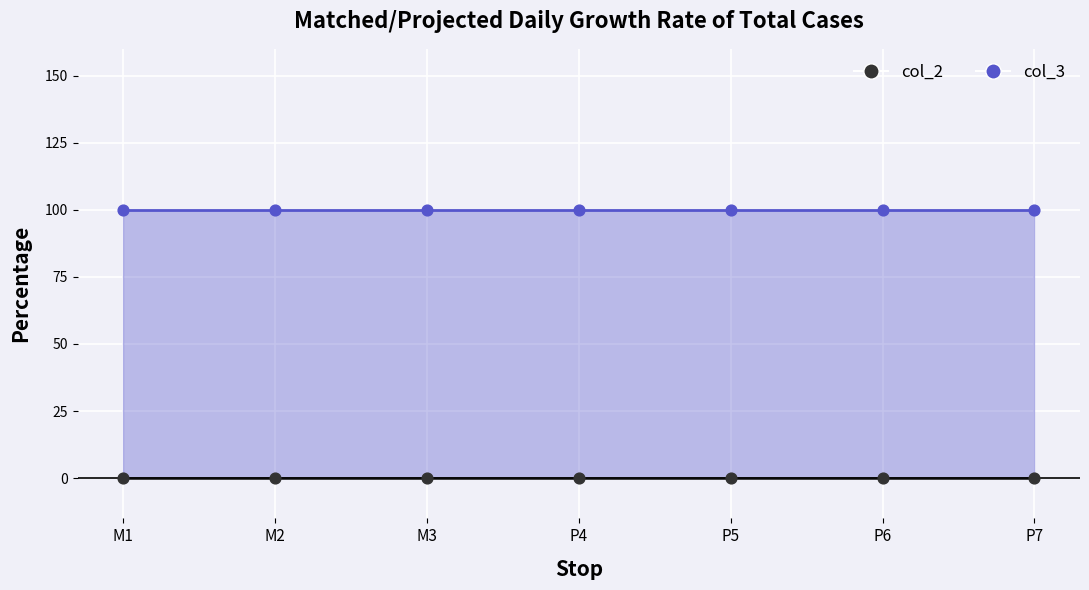

Which series contains the highest Y value?

col_3